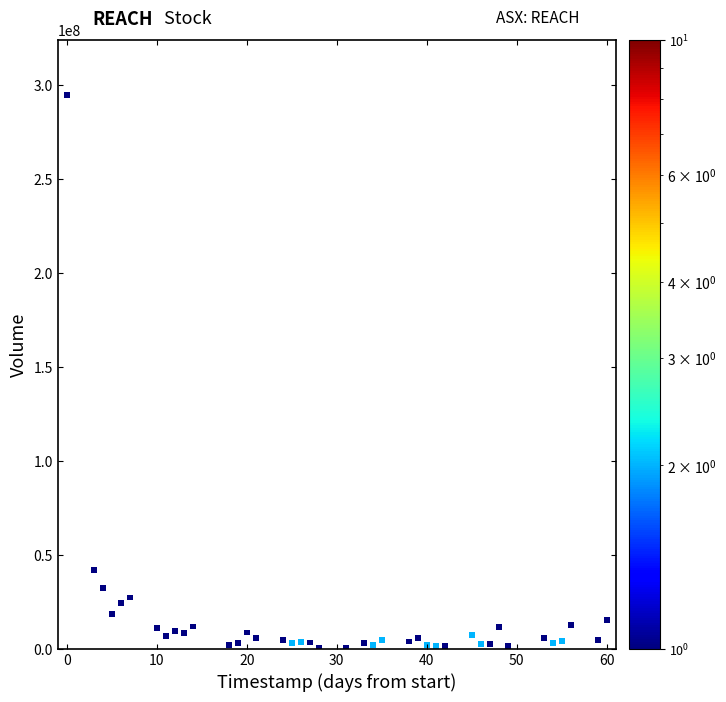

What is the range of X values (max minus min)?

60